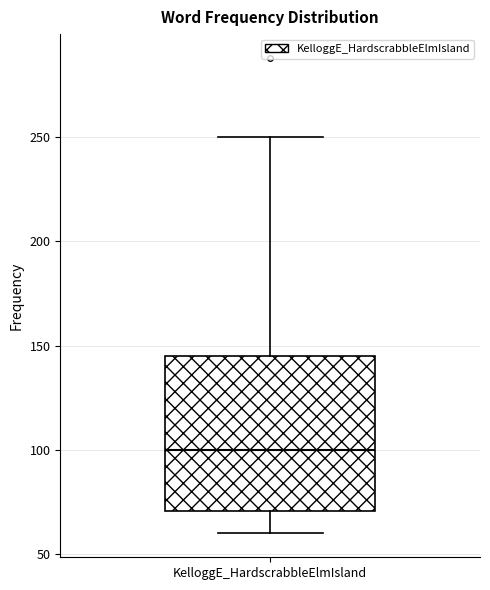

Transcribe this box plot: give where the median line is, the range the box spans, and where the two whiskers end, as read against the y-axis. The values are not printed on the chart, so give them approximately, as read against the axis.

median 100, box 70 to 145, whiskers 60 to 250